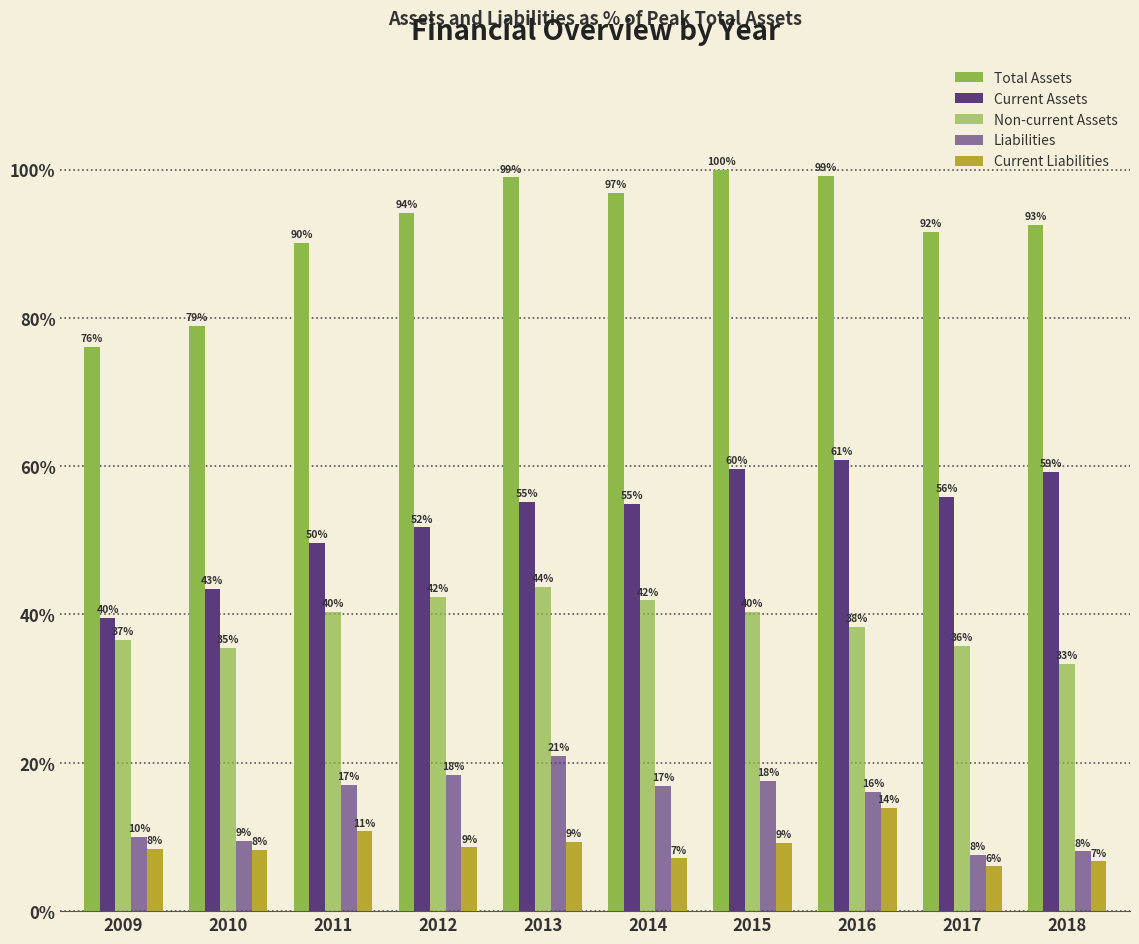

How many values in the Current Liabilities series are below 8?

3